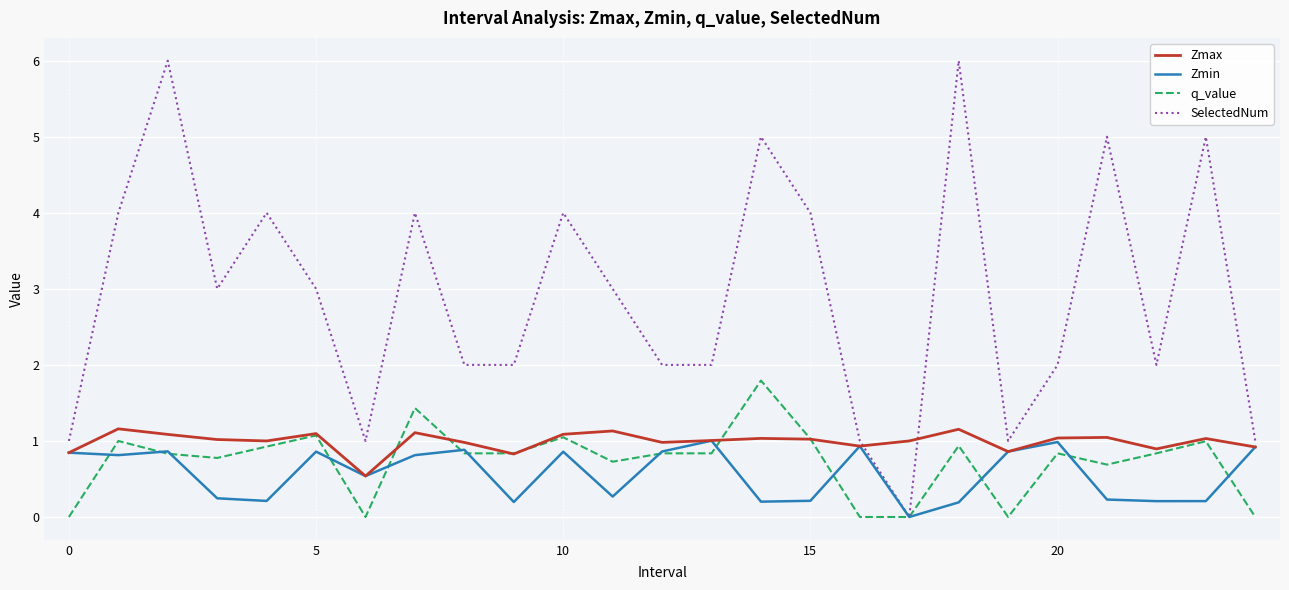

Which series has the largest range (max minus min)?

SelectedNum